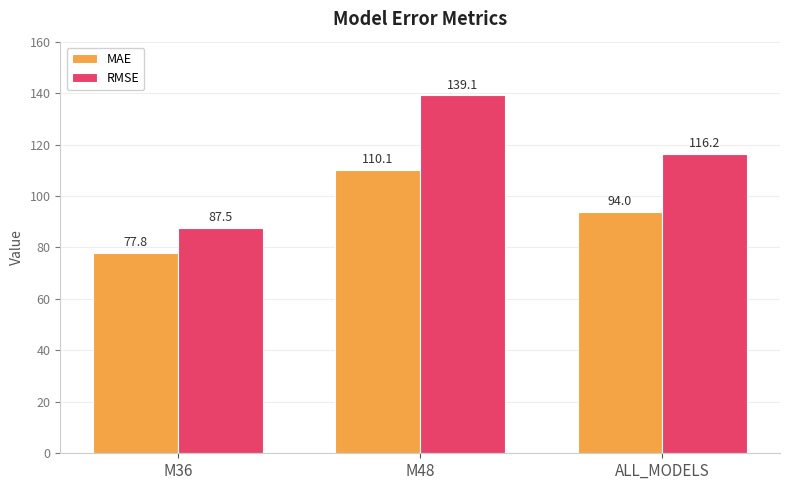

At M36, list the series in order from smallest to largest.

MAE, RMSE